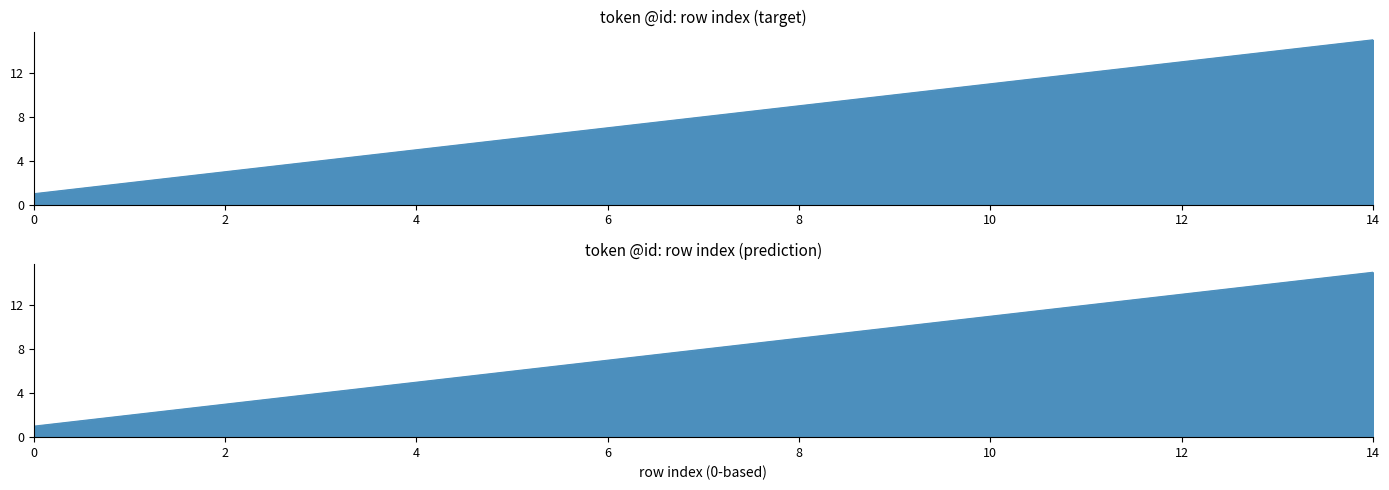

Reading right to left, what are all the values shown in this chart?

14=15	13=14	12=13	11=12	10=11	9=10	8=9	7=8	6=7	5=6	4=5	3=4	2=3	1=2	0=1